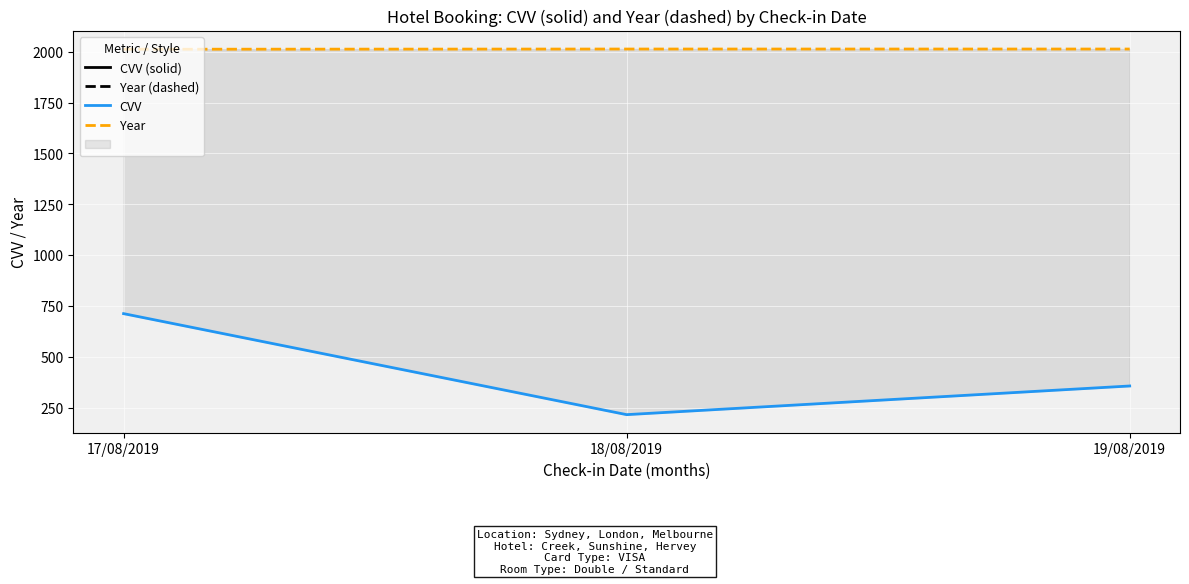

Rank the categories by CVV value from lowest to highest.

18/08/2019, 19/08/2019, 17/08/2019